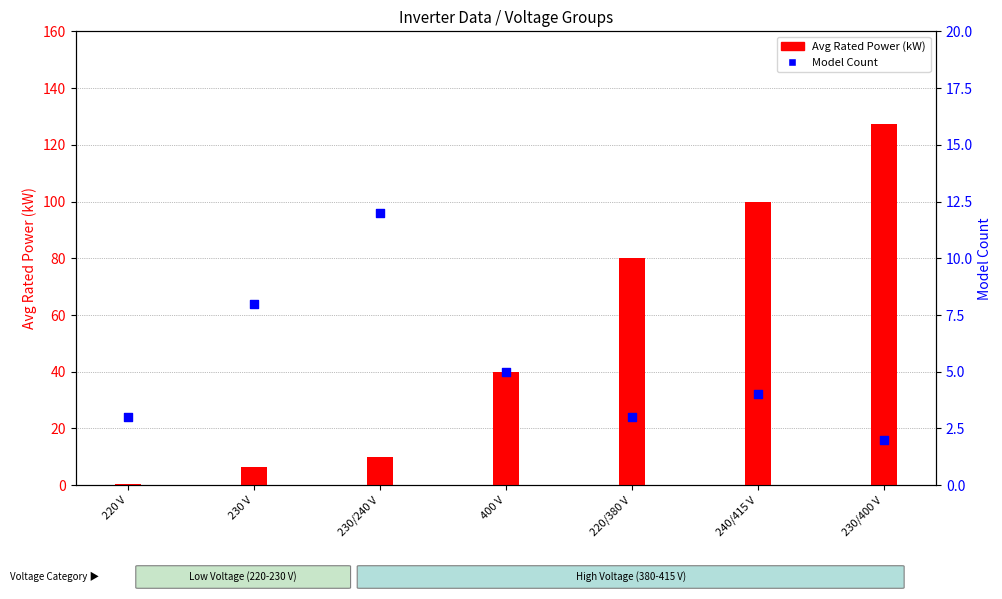

Is the value of Avg Rated Power (kW) at 230/400 V greater than the value of Model Count at 230/240 V?

Yes